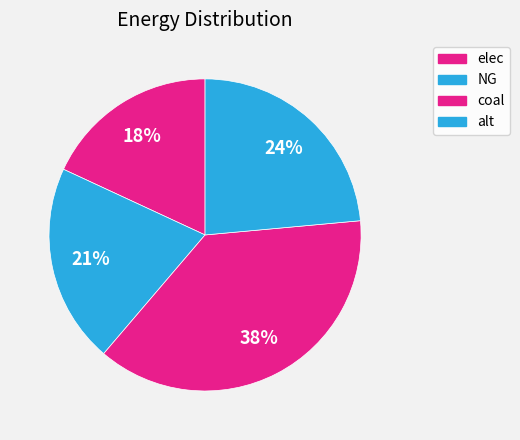

Count the number of slices in the pie.

4